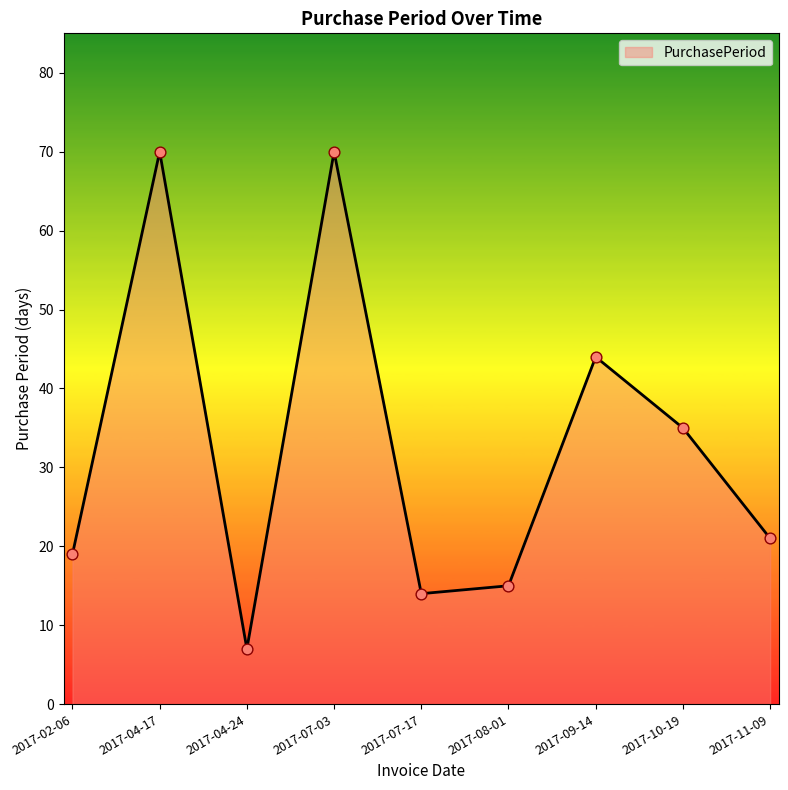

What is the ratio of the value at 2017-09-14 to the value at 2017-11-09?

2.1